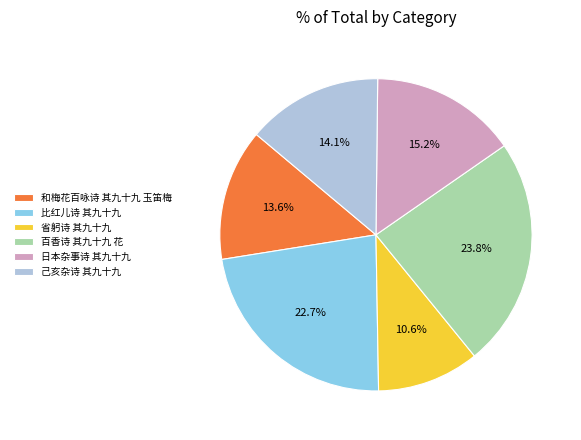

Combined, do 和梅花百咏诗 其九十九 玉笛梅 and 己亥杂诗 其九十九 account for over 50%?

No